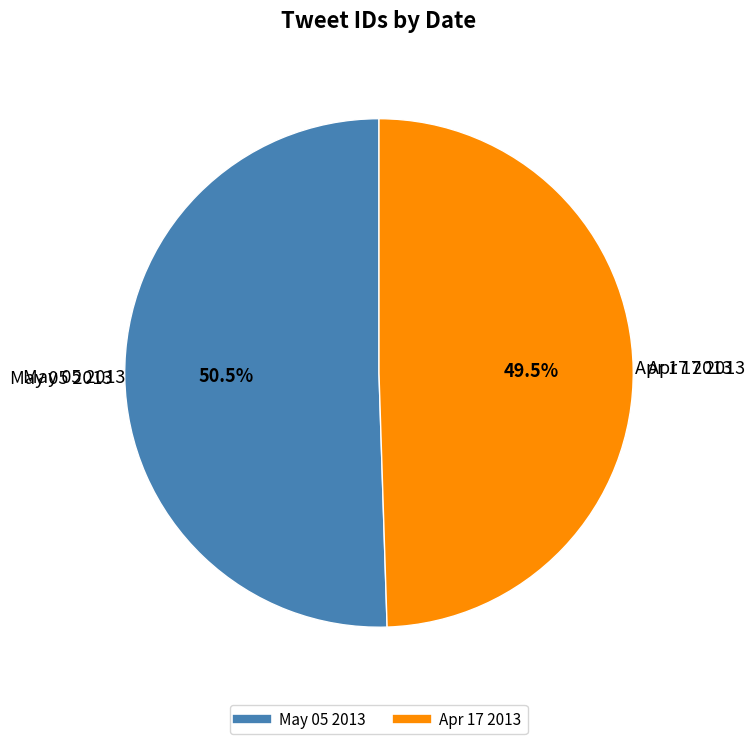

Does any single category account for the majority?

Yes